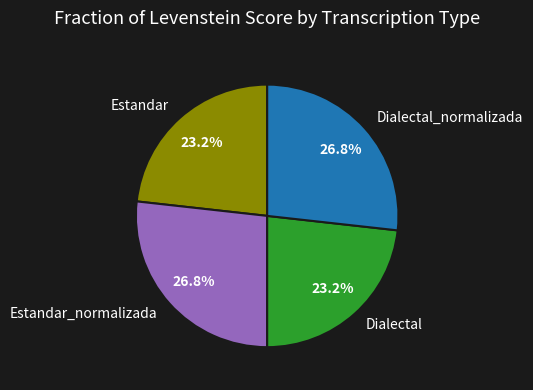

What percentage do Estandar and Dialectal_normalizada together represent?

50.0%